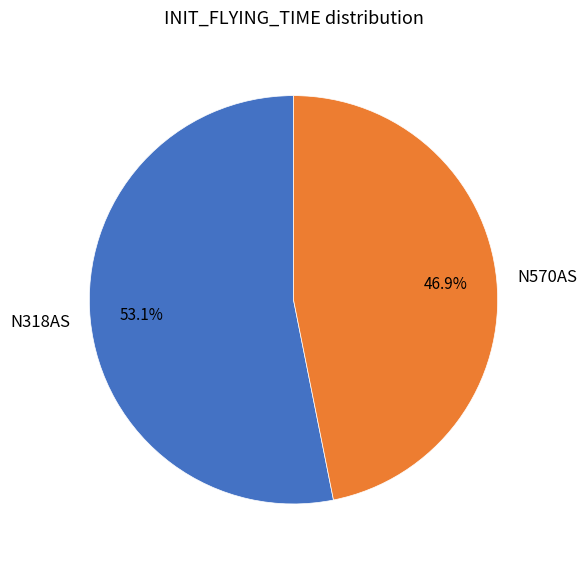

To the nearest percent, what percentage of the pie is N570AS?

47%